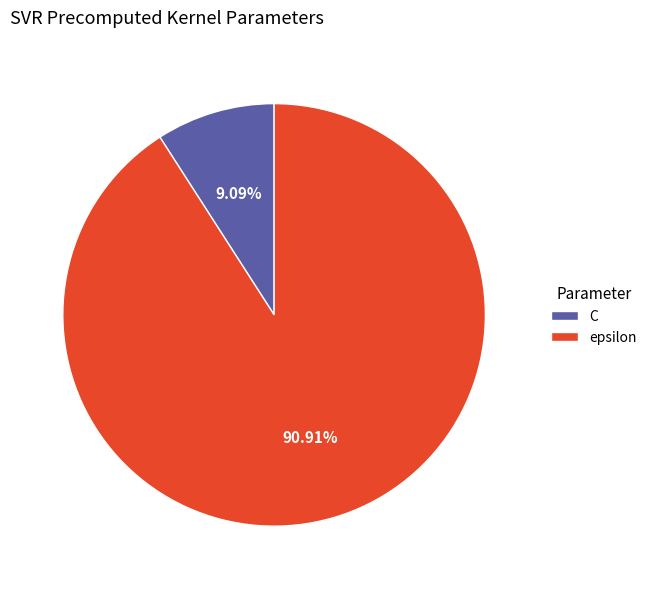

Which has a higher value, epsilon or C?

epsilon